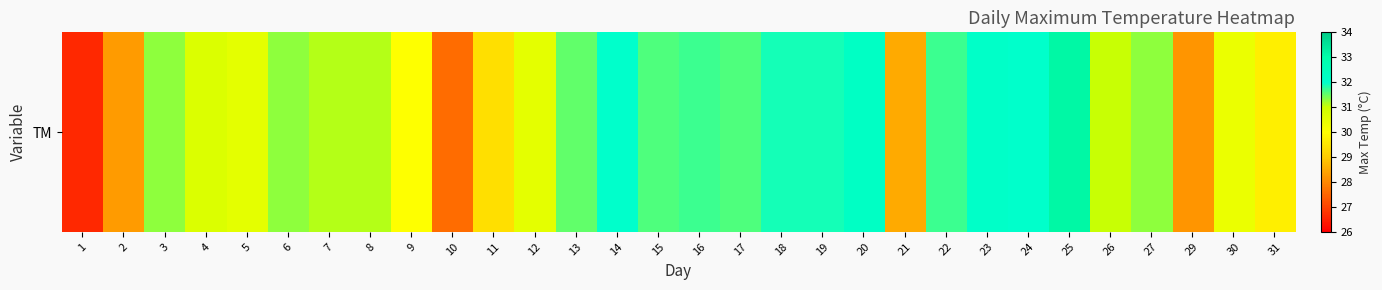

Is it true that the value at 1 is 40.8?

False